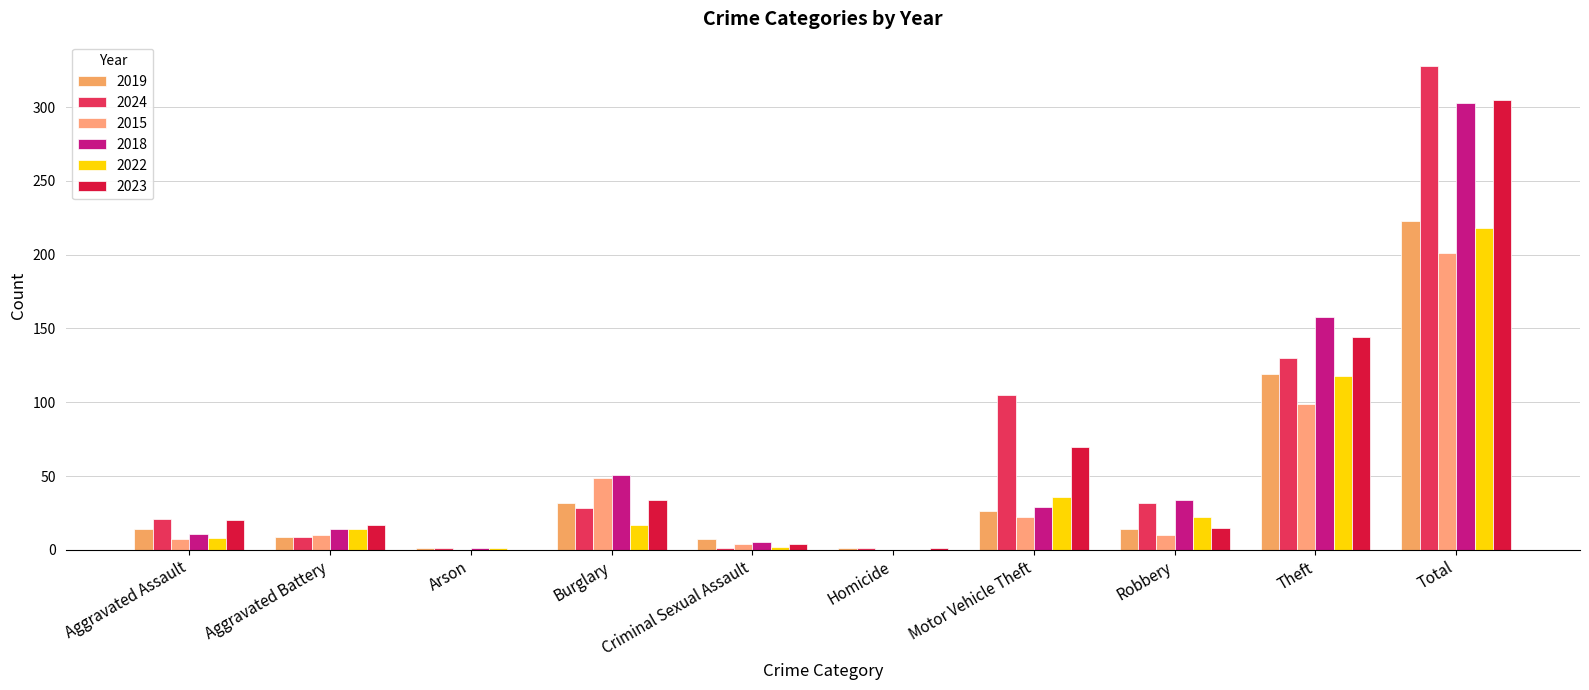

At which category does the chart reach its peak across all series?

Total